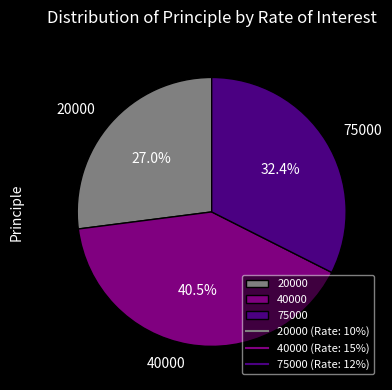

Approximately how many times larger is the value at 20000 compared to 75000?

0.8